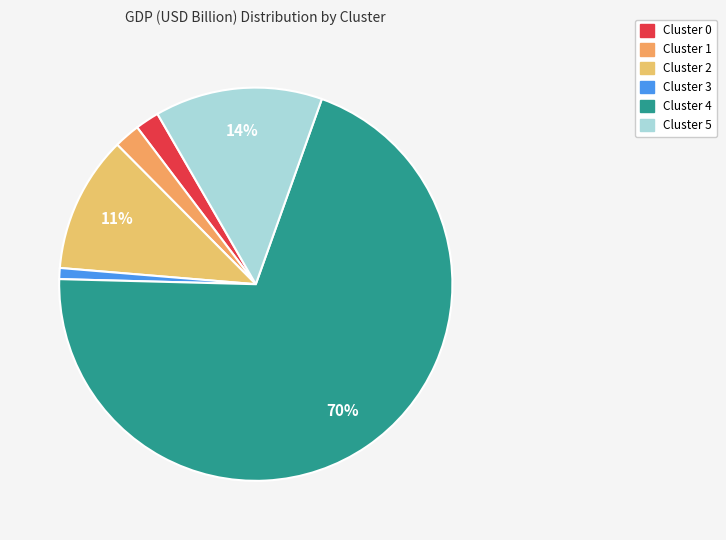

Is there a majority slice in this chart?

Yes